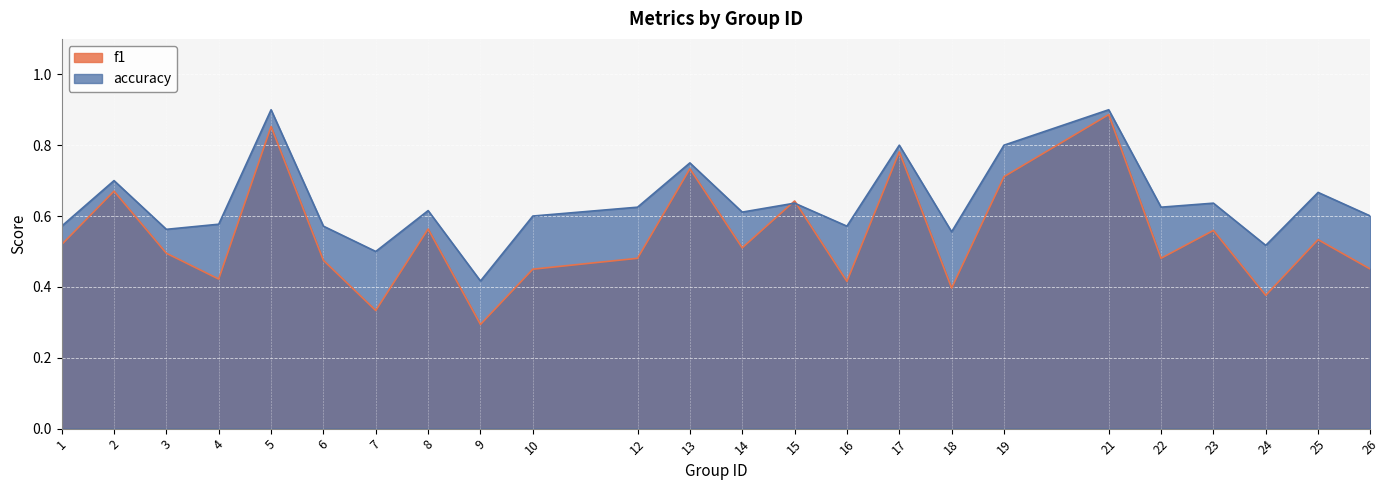

Which series changed the most between 1 and 10?

f1